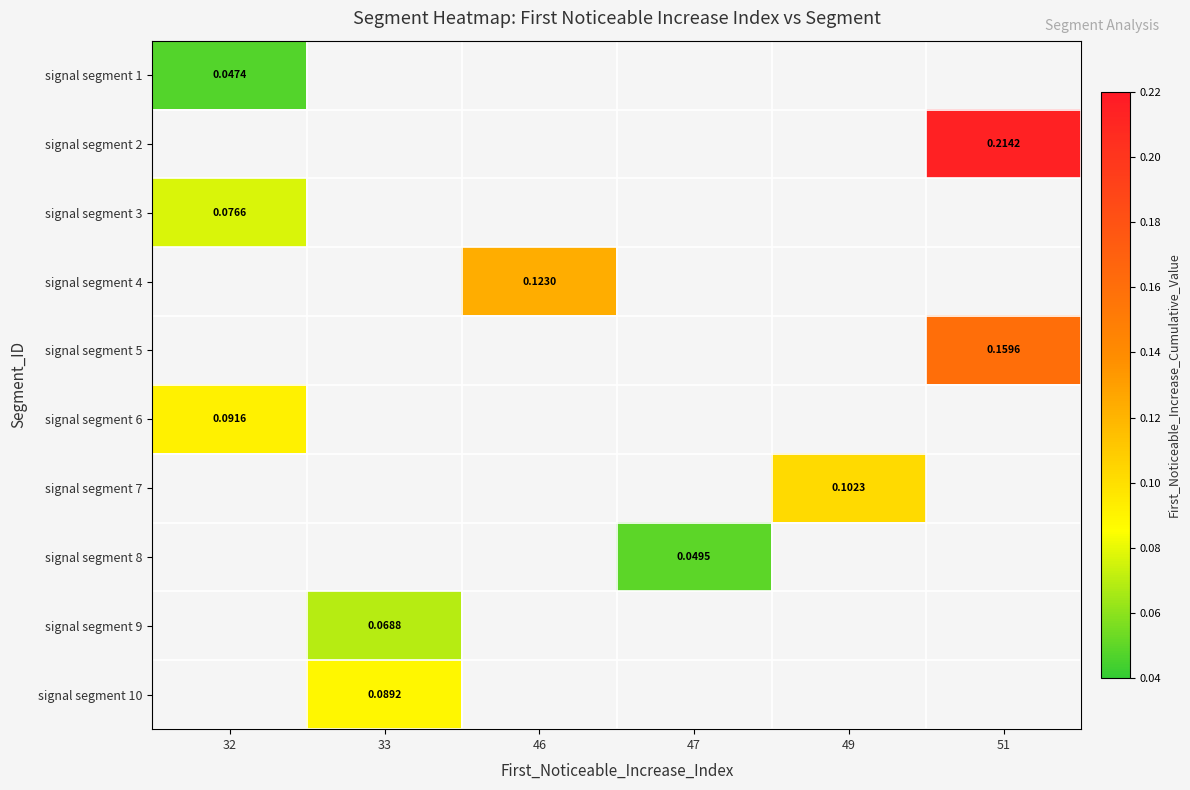

Which category has the lowest value in the signal segment 3 series?

32